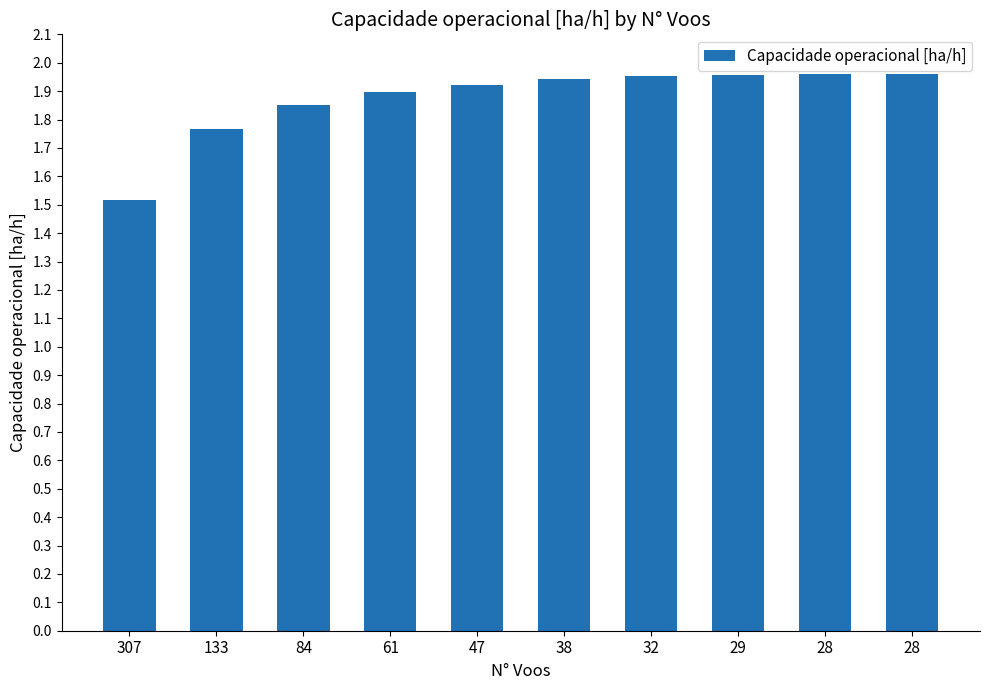

How many data points does each series have?

10